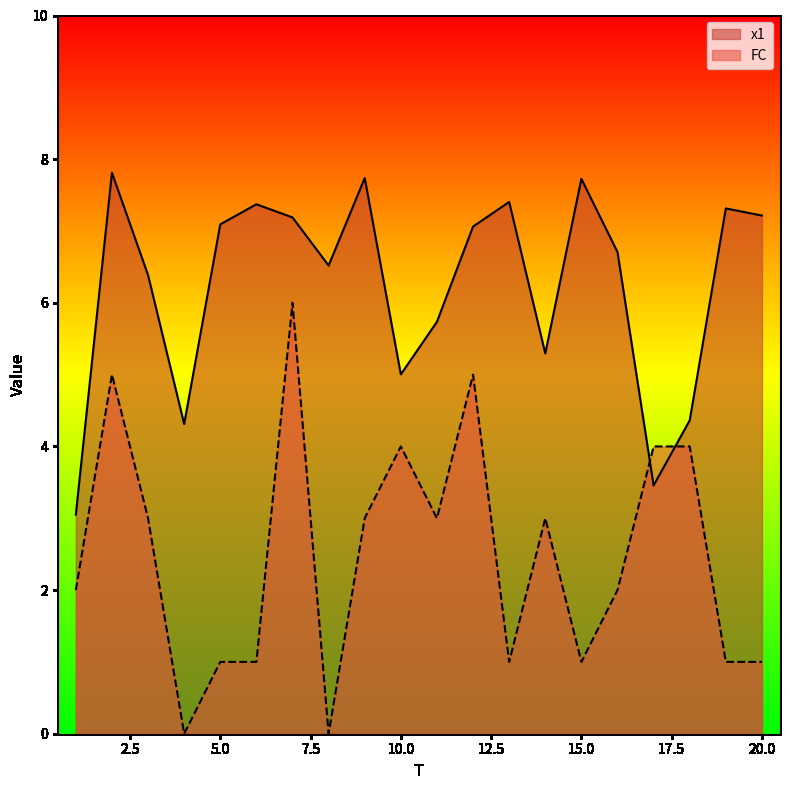

True or false: x1 has more than 1 points higher than both neighbors.

True